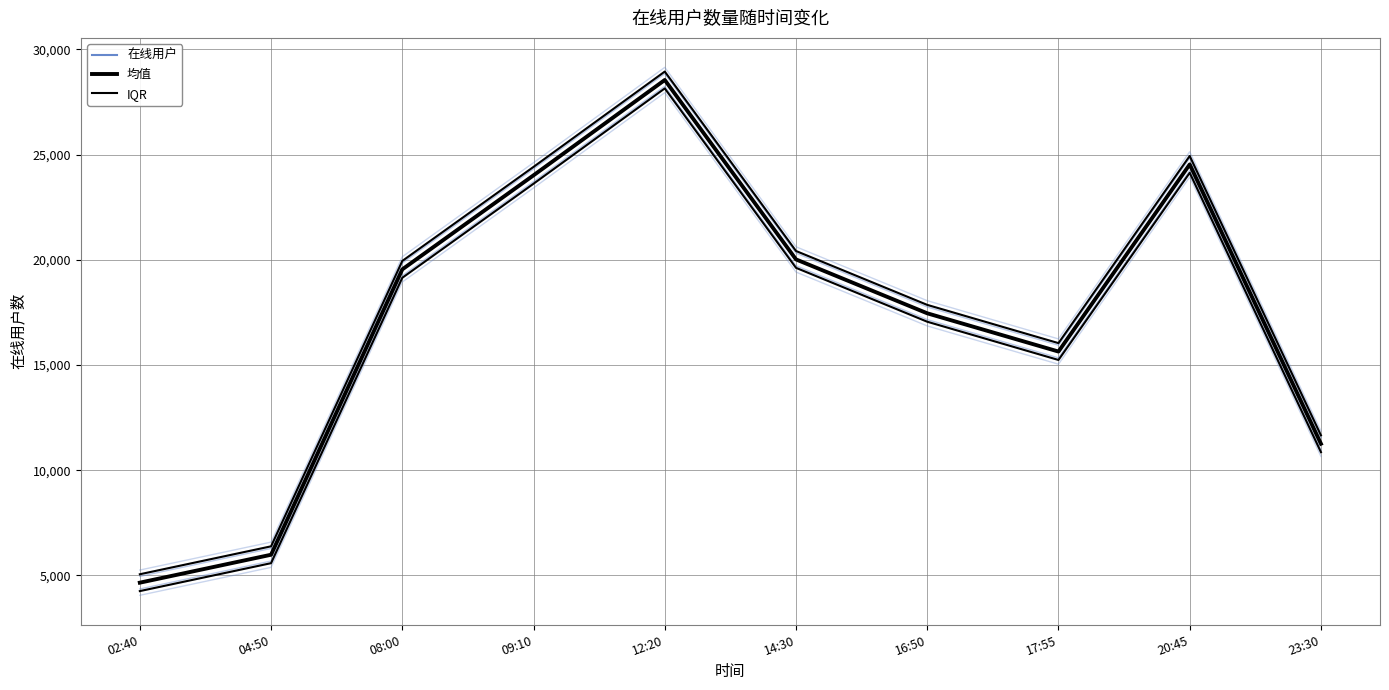

How many data points in IQR are above 19943?

4